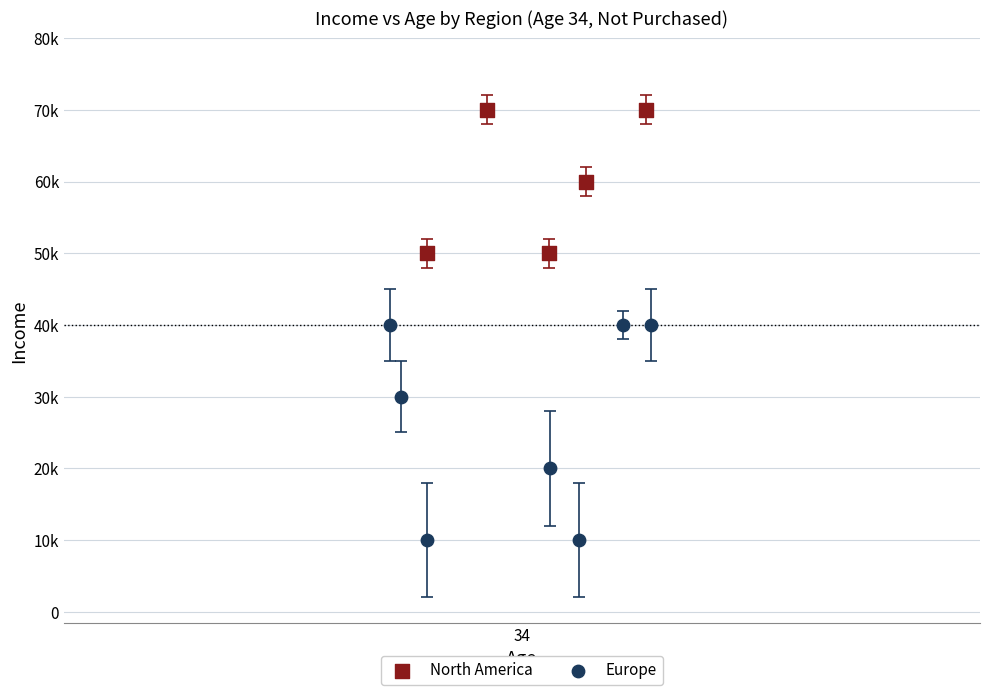

Which series has the widest spread of Y values?

Europe